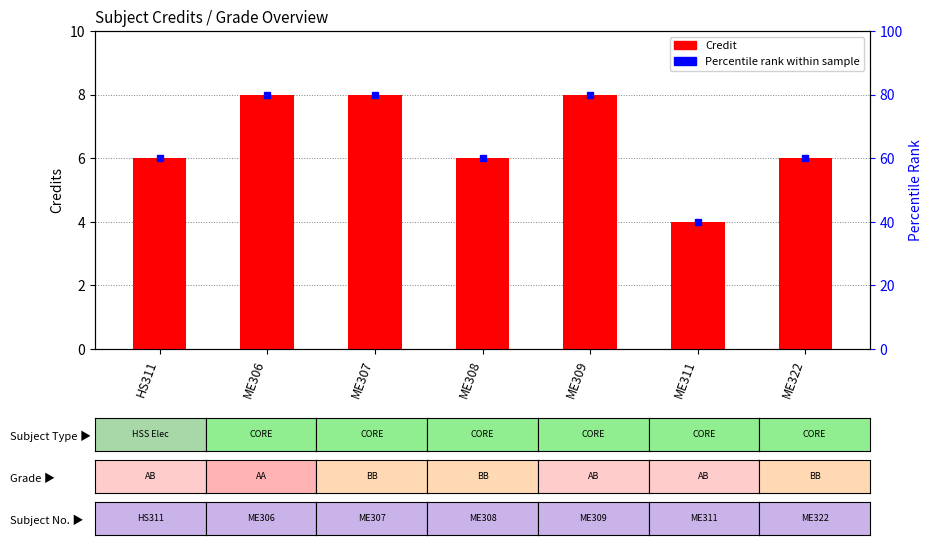

List the labels in order of value, largest first.

ME306, ME307, ME309, HS311, ME308, ME322, ME311